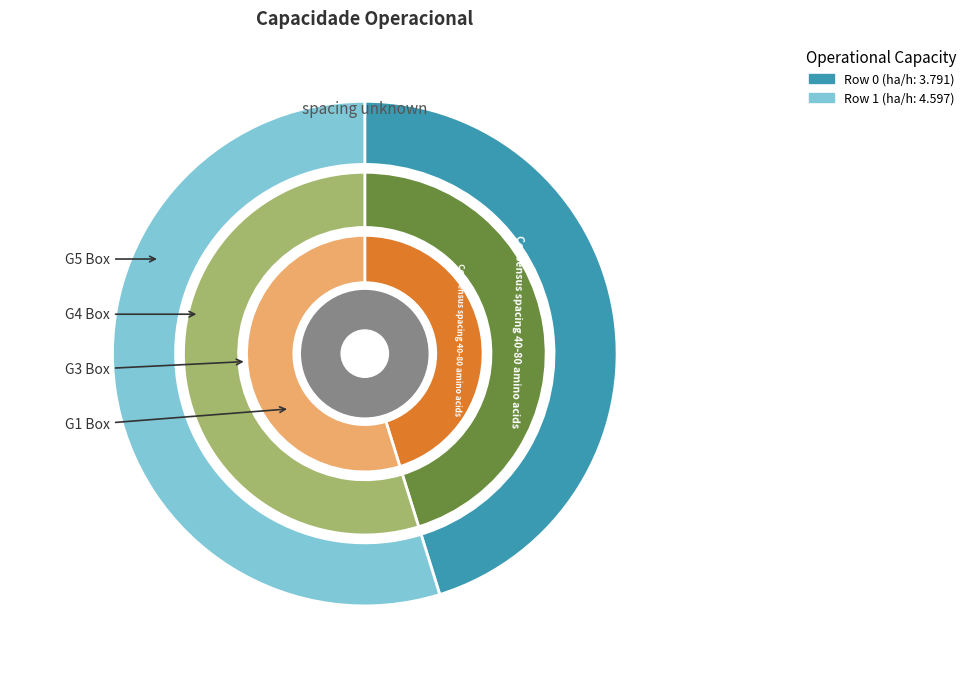

To the nearest percent, what is the difference between the 0 and 1 slice percentages?

10%